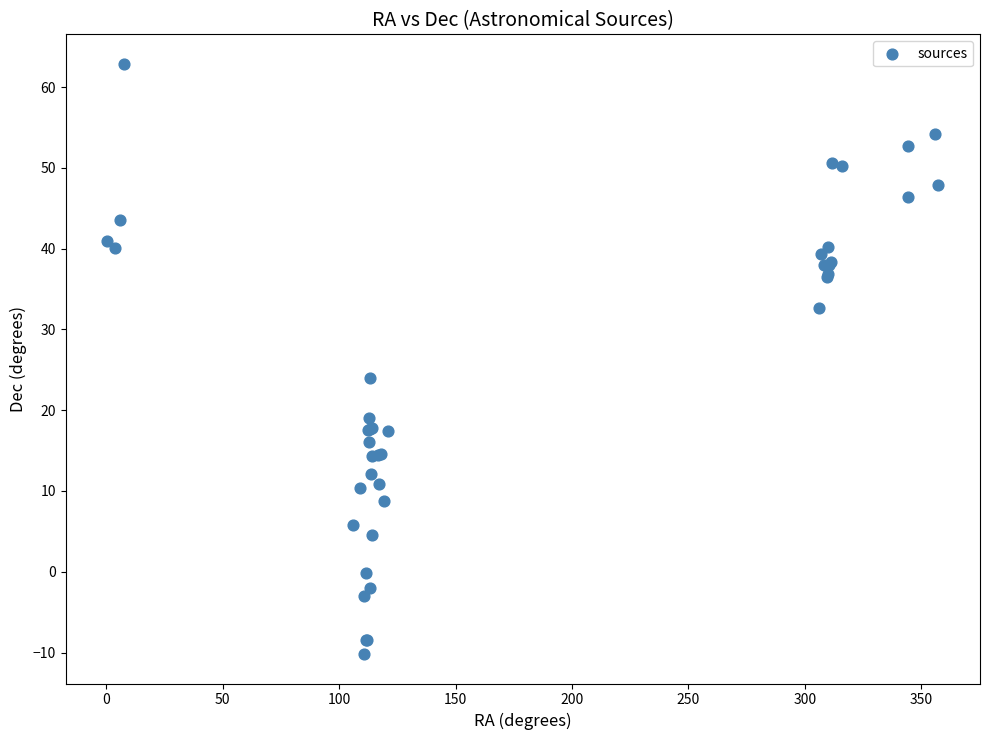

What Y value in the scatter plot is closest to 26?

23.9